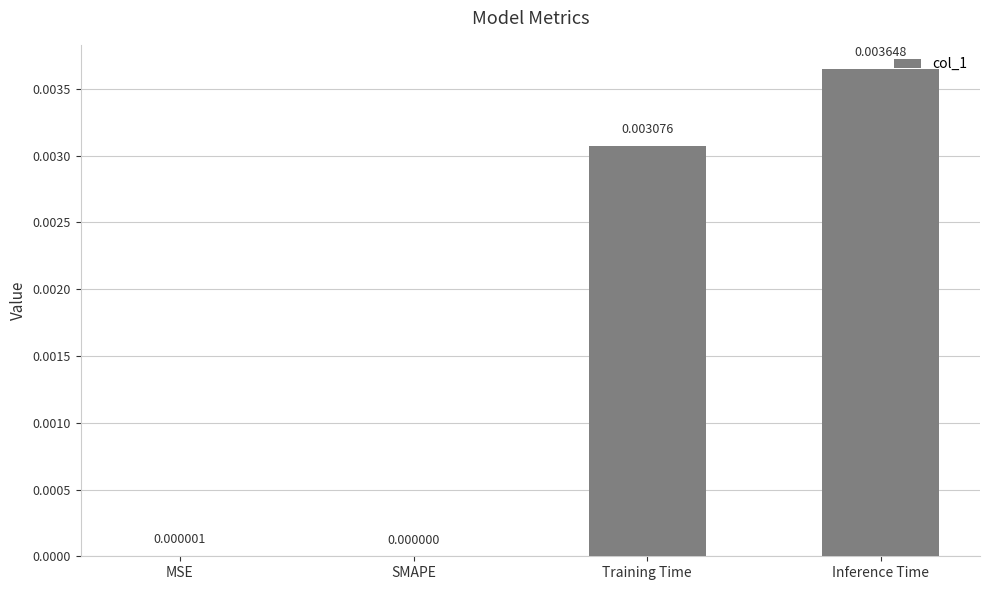

Which category has the highest value across all series?

Inference Time